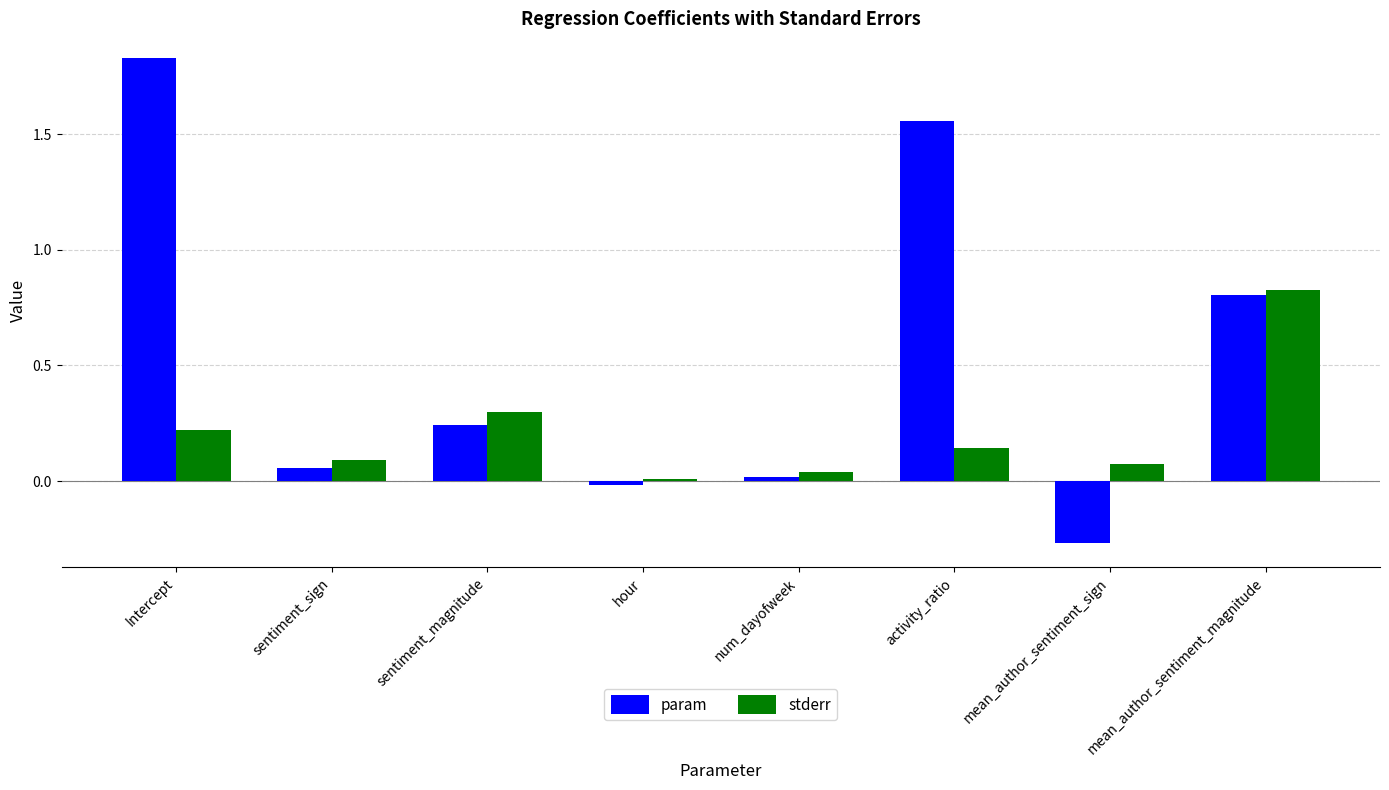

Which category has the highest value across all series?

Intercept